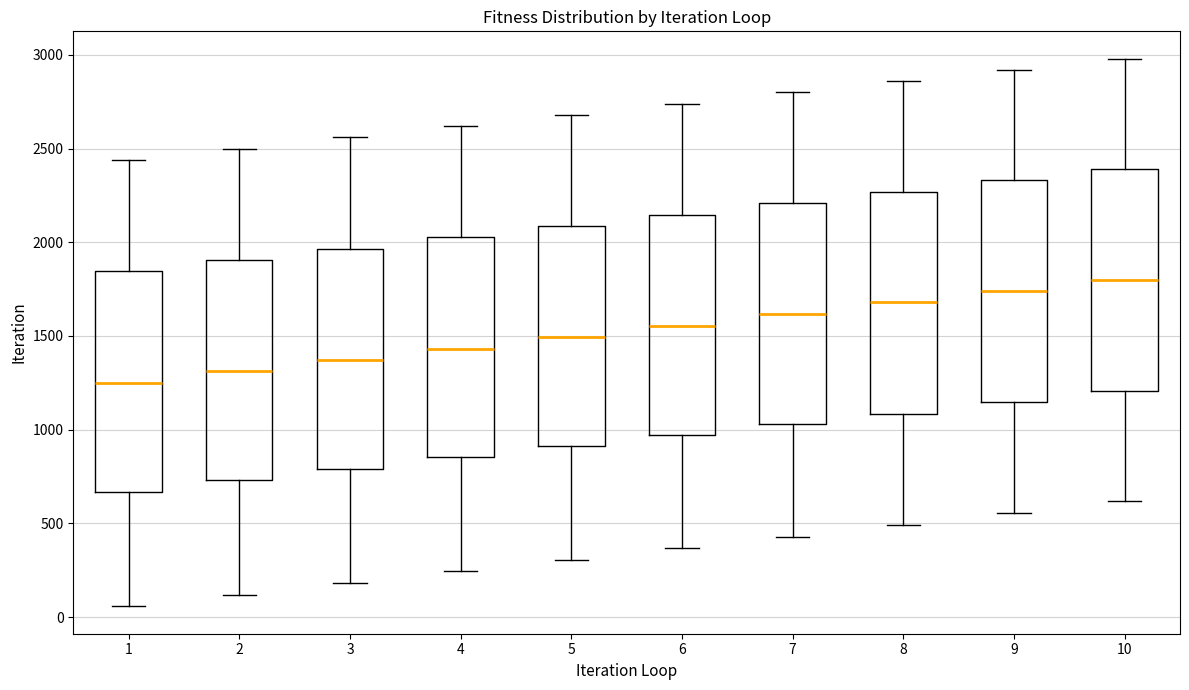

Where is the upper edge of the box at x = 5 on the y-axis? The values are not printed on the chart, so give them approximately, as read against the axis.

2100